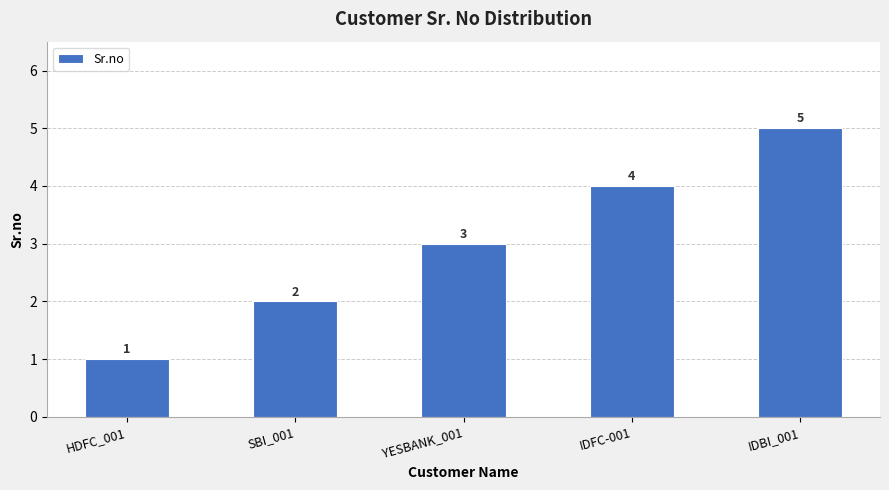

What value does the data have at YESBANK_001?

3